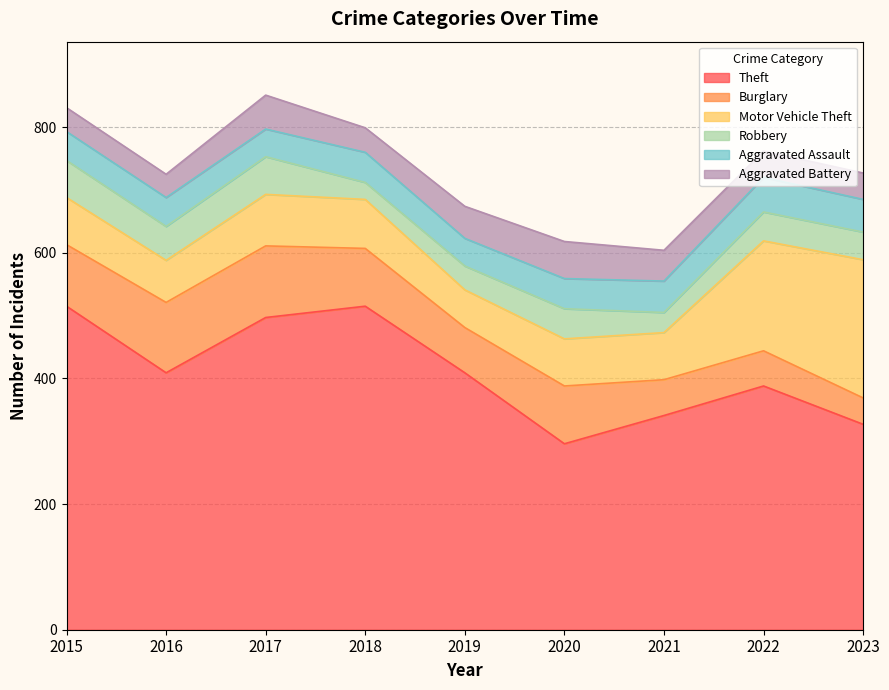

Rank the categories by Burglary value from highest to lowest.

2017, 2016, 2015, 2018, 2020, 2019, 2021, 2022, 2023